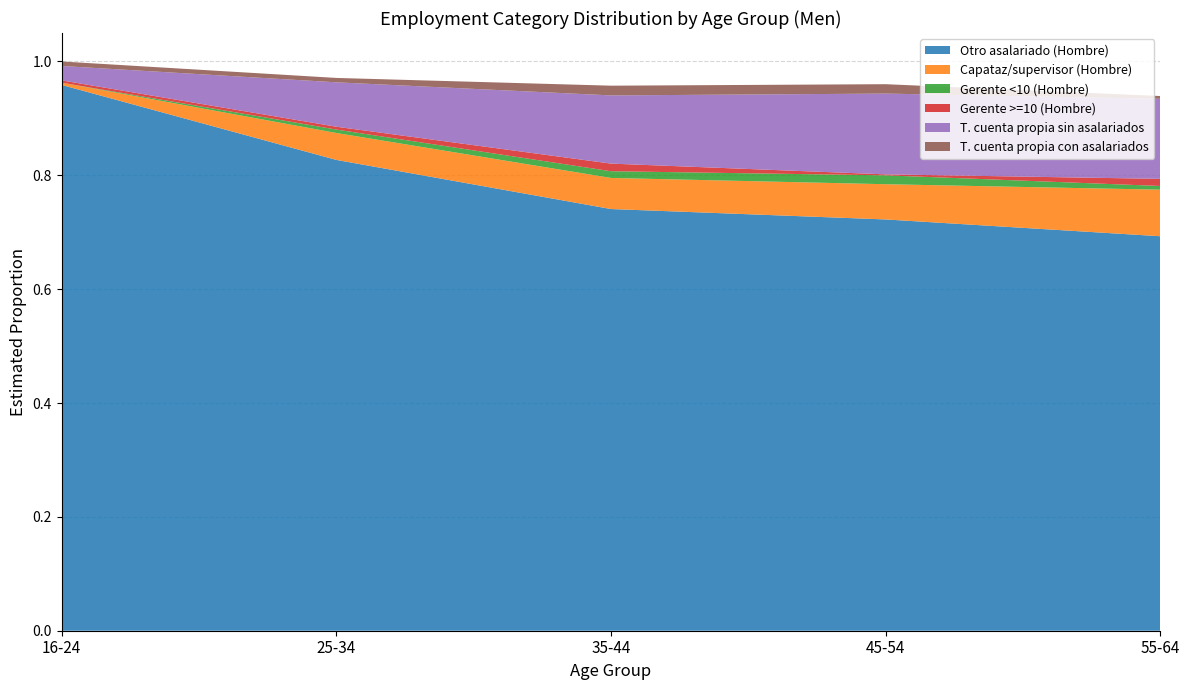

Reading left to right, transcribe all the data shown in this chart.

Otro asalariado (Hombre): 1.0	0.8	0.7	0.7	0.7
Capataz/supervisor (Hombre): 0.0	0.0	0.1	0.1	0.1
Gerente <10 (Hombre): 0.0	0.0	0.0	0.0	0.0
Gerente >=10 (Hombre): 0.0	0.0	0.0	0.0	0.0
T. cuenta propia sin asalariados: 0.0	0.1	0.1	0.1	0.1
T. cuenta propia con asalariados: 0.0	0.0	0.0	0.0	0.0